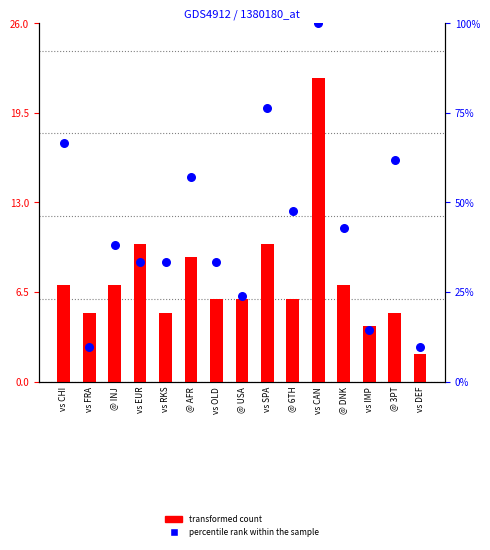

At which category is the sum across all series the highest?

vs CAN